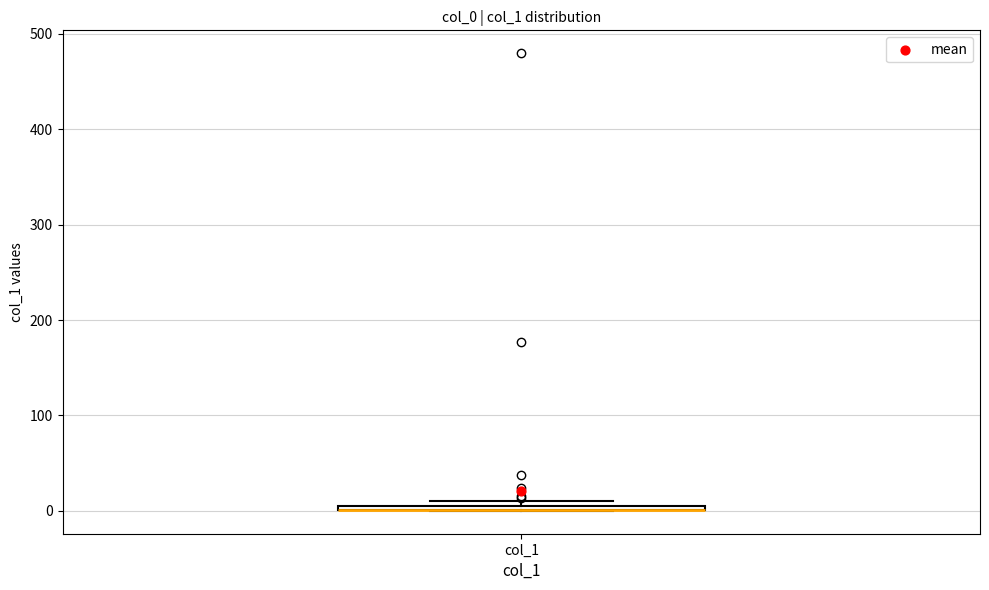

Where is the lower edge of the box for col_1 on the y-axis? The values are not printed on the chart, so give them approximately, as read against the axis.

0